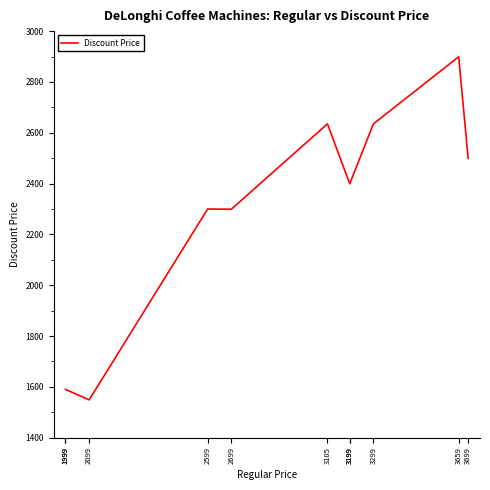

Reading left to right, extract all data points from this chart.

1999=1590	1999=1590	2099=1549	2599=2300	2699=2299	3105=2635	3199=2399	3199=2399	3299=2635	3659=2899	3699=2499